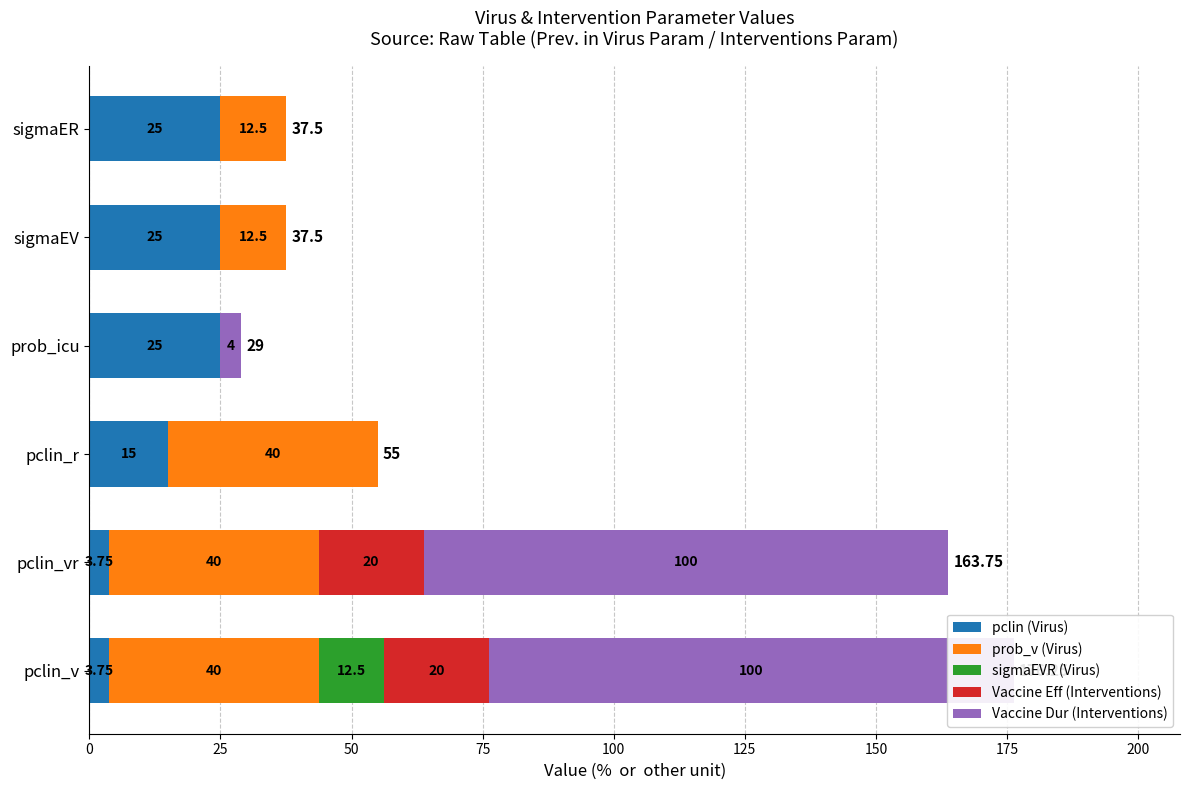

How many categories are shown in the chart?

6